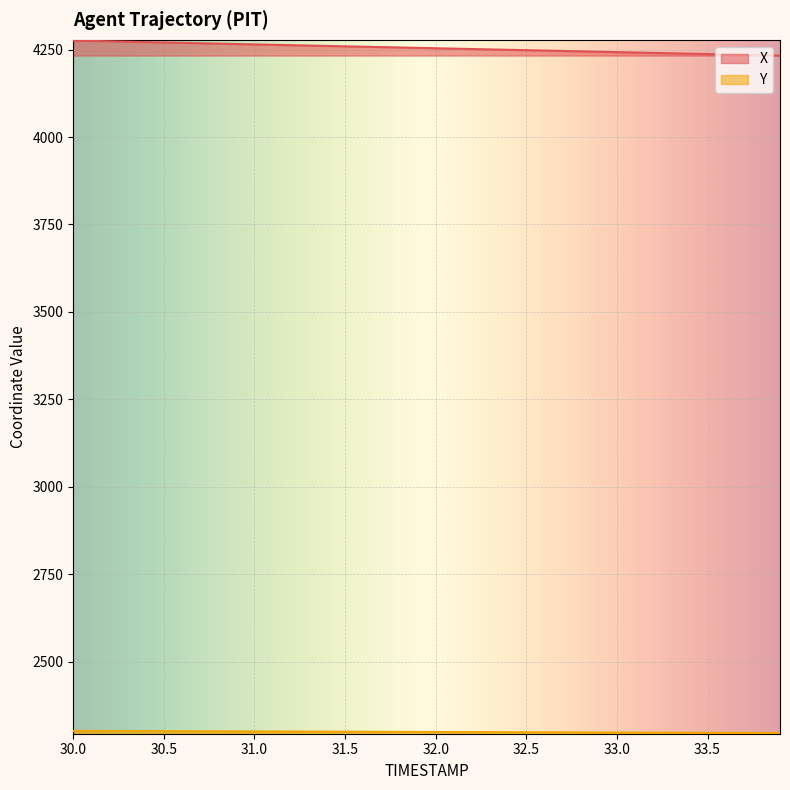

At which label does X reach its minimum?

33.9